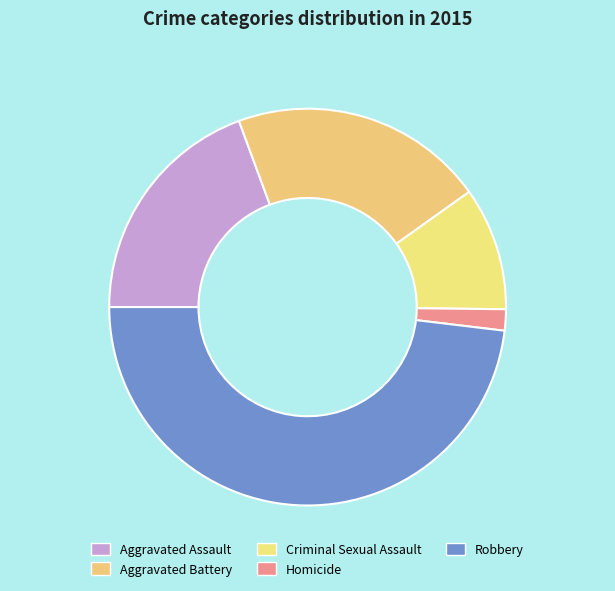

How many segments does this pie chart have?

5